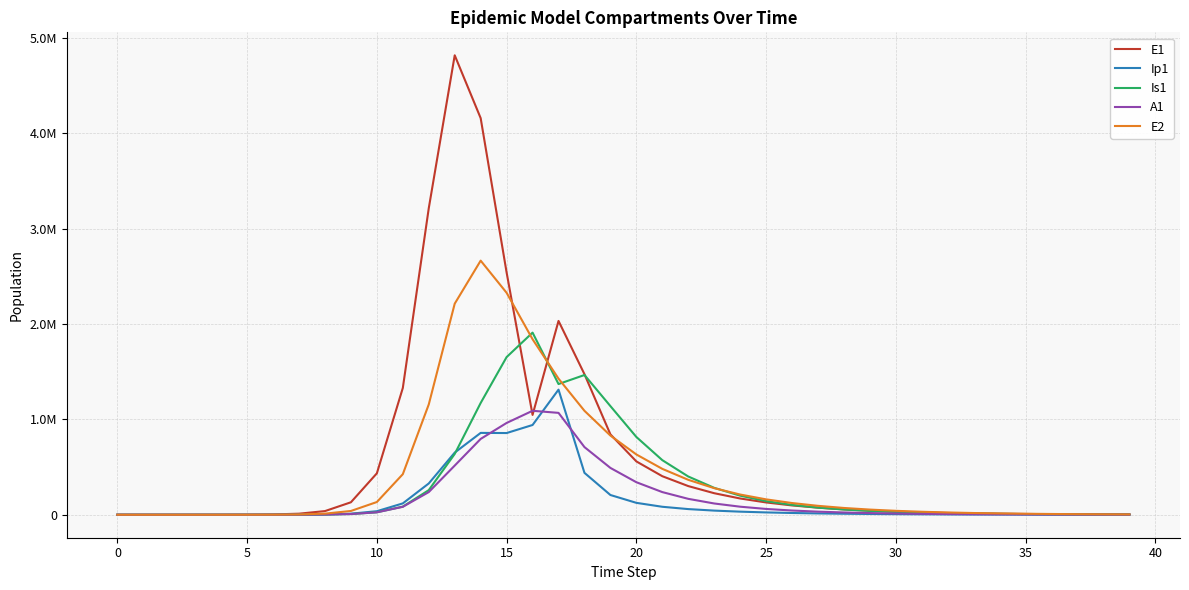

Is this an area chart (filled region under the line)?

No